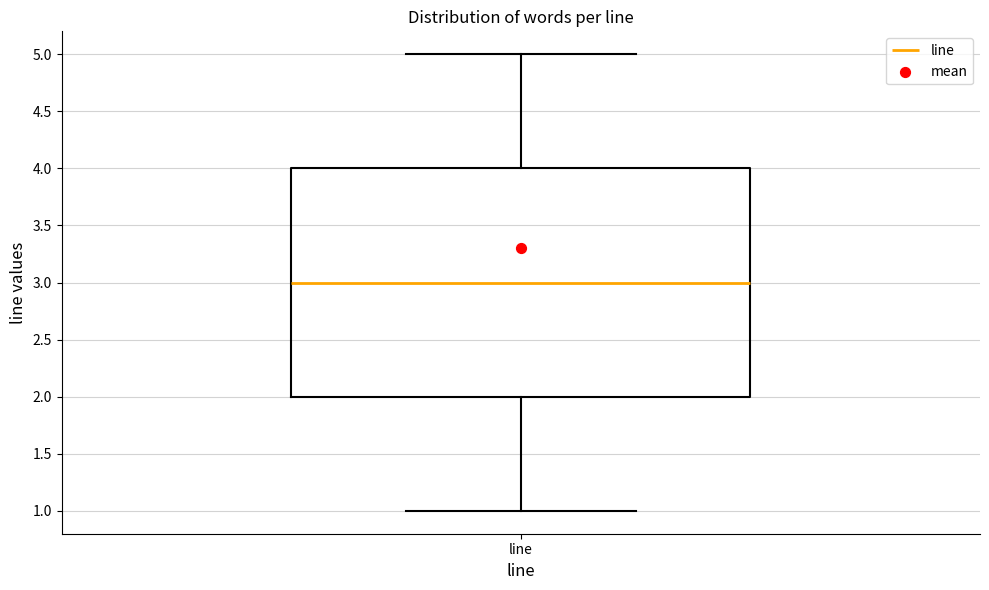

Read this box plot against the y-axis: the position of the median line, the range covered by the box, and the ends of both whiskers. The values are not printed on the chart, so give them approximately, as read against the axis.

median 3, box 2 to 4, whiskers 1 to 5